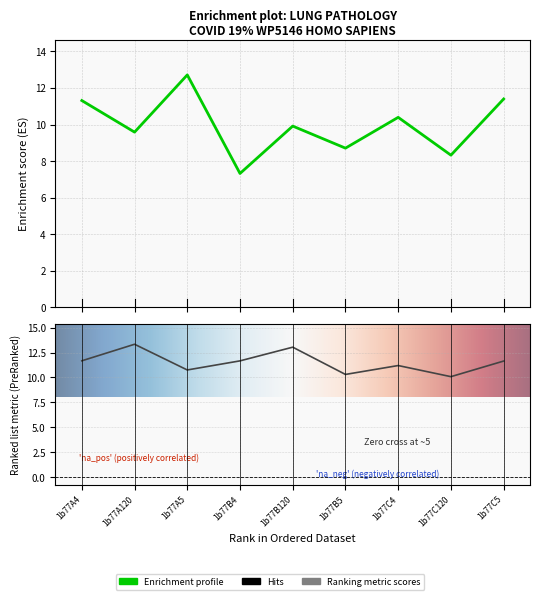

What is the average value of the col_6 series?

10.0